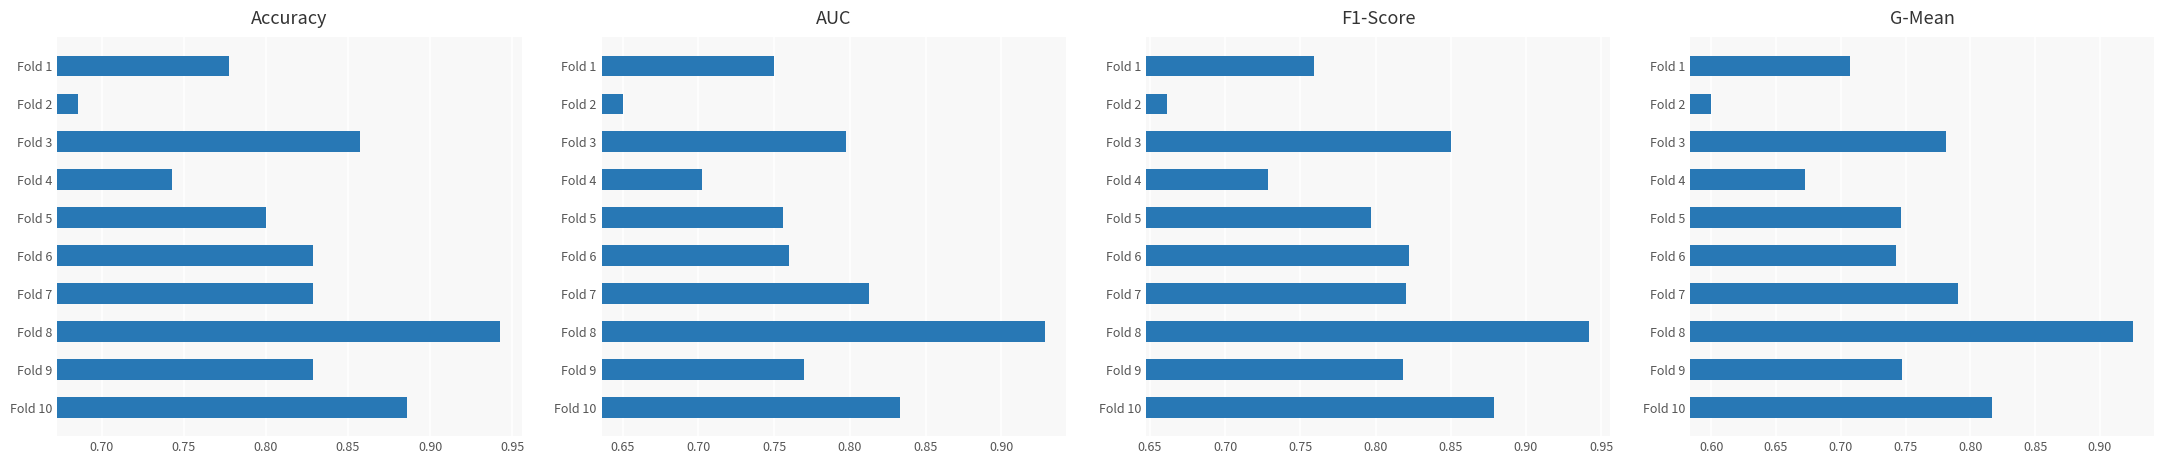

What is the value of the accuracy bar at the 1st from the left?

0.8